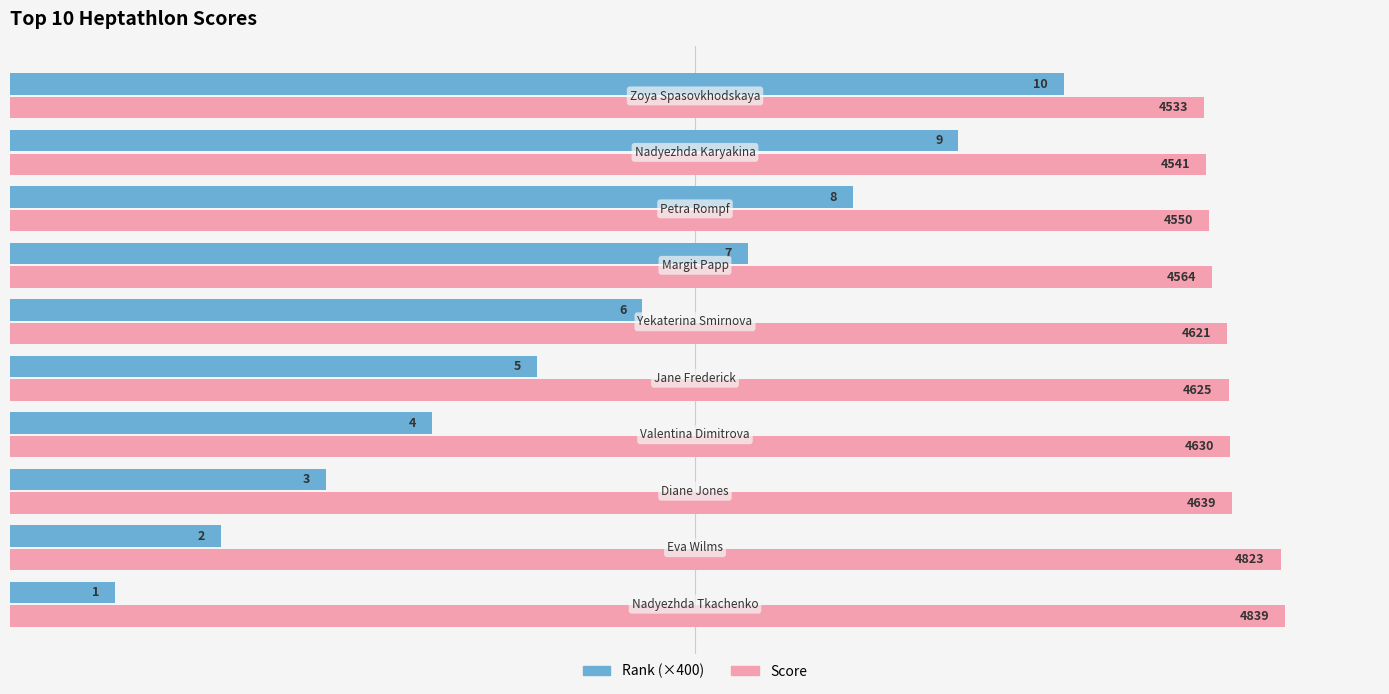

Which series has the widest spread of values?

Rank (×400)